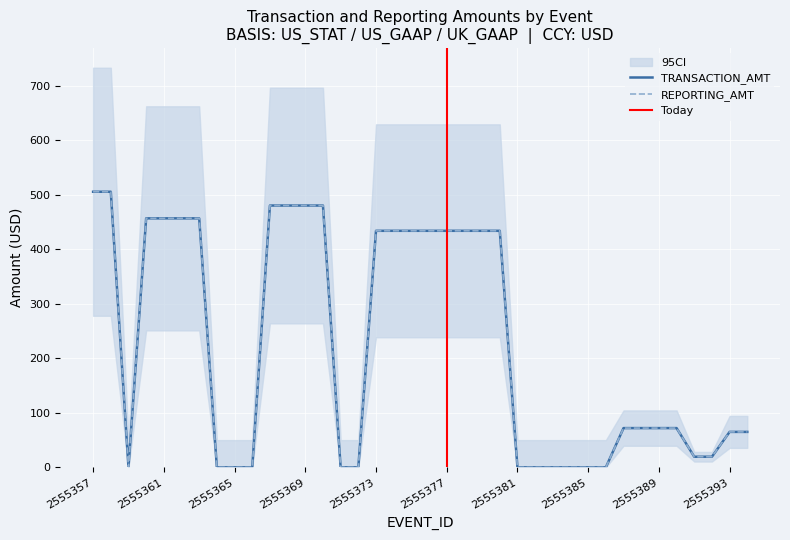

How many values in the TRANSACTION_AMT series are below 72?

16